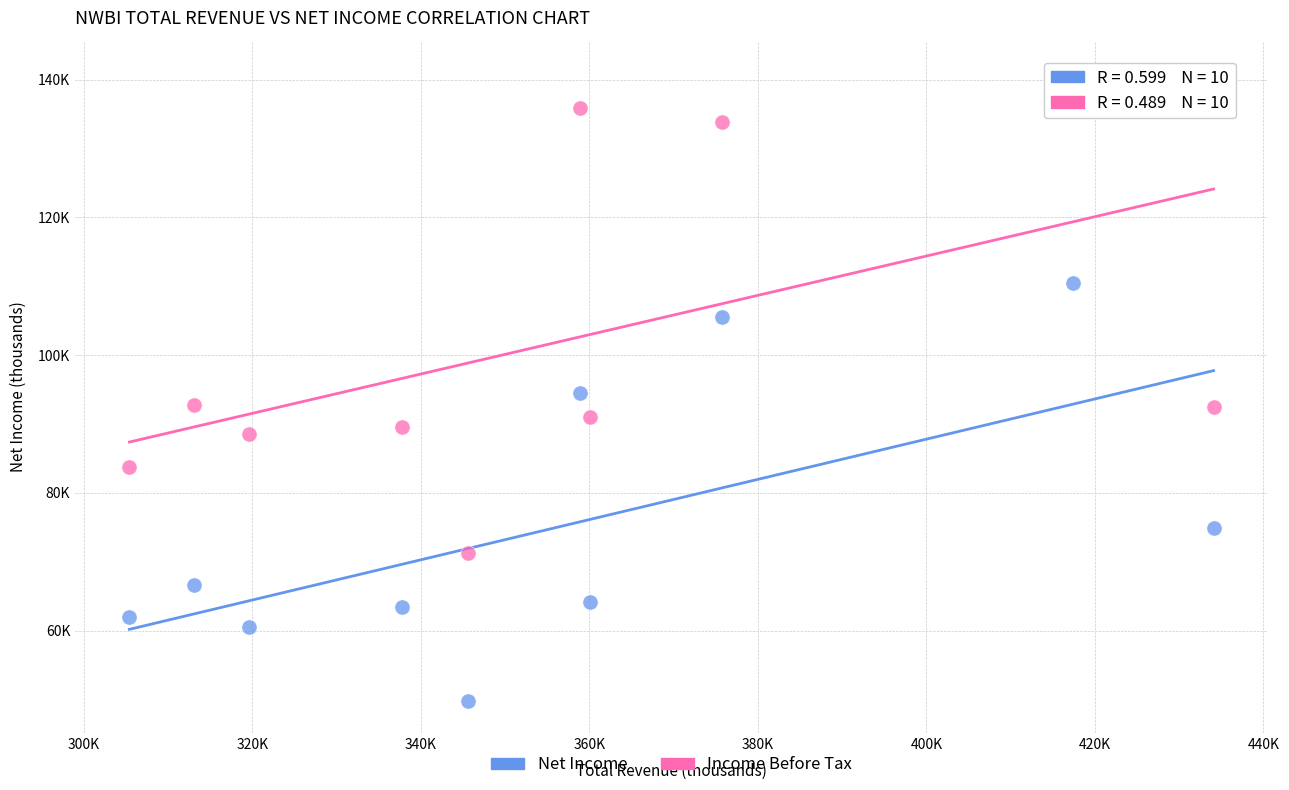

Which series reaches the maximum Y coordinate?

Income Before Tax